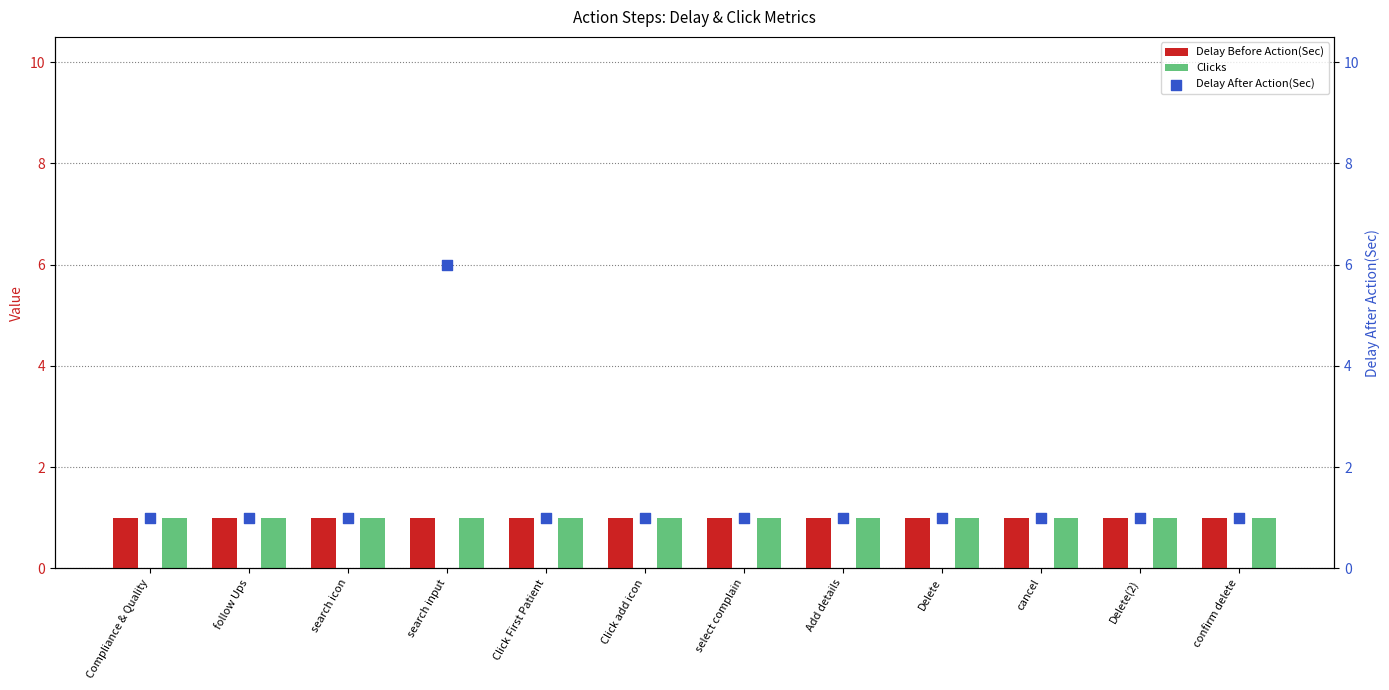

Which series has the largest total across all categories?

Delay After Action(Sec)